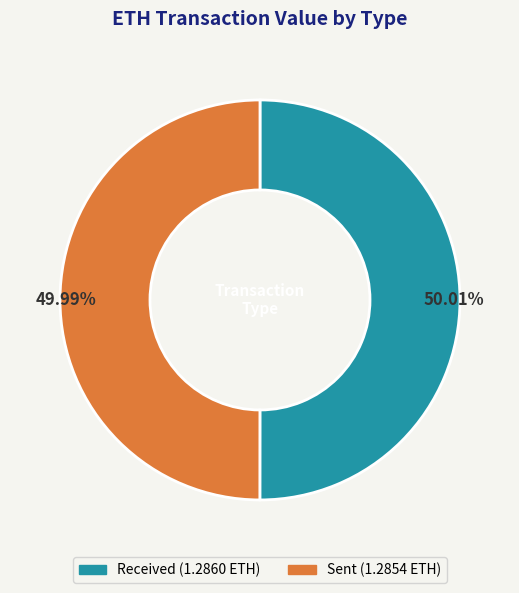

Does any single category account for the majority?

Yes